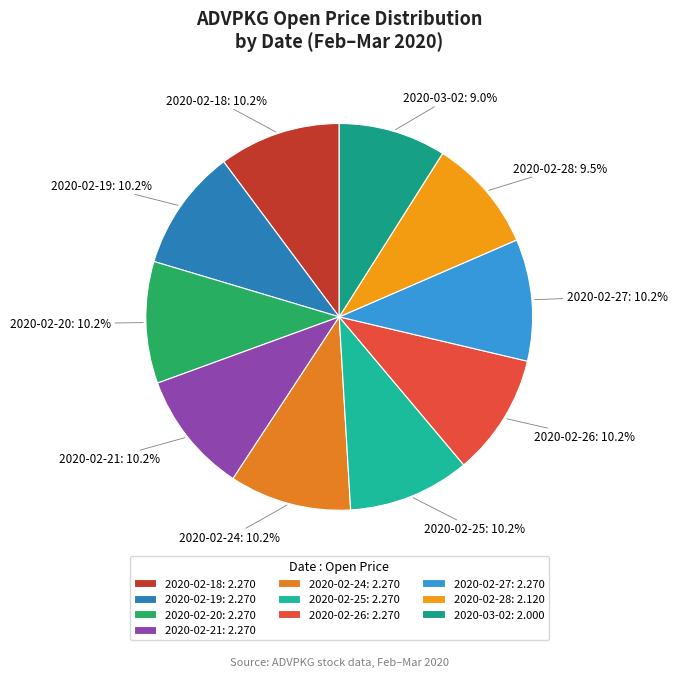

Combined, what portion of the pie is 2020-02-18 and 2020-02-19?

20.4%